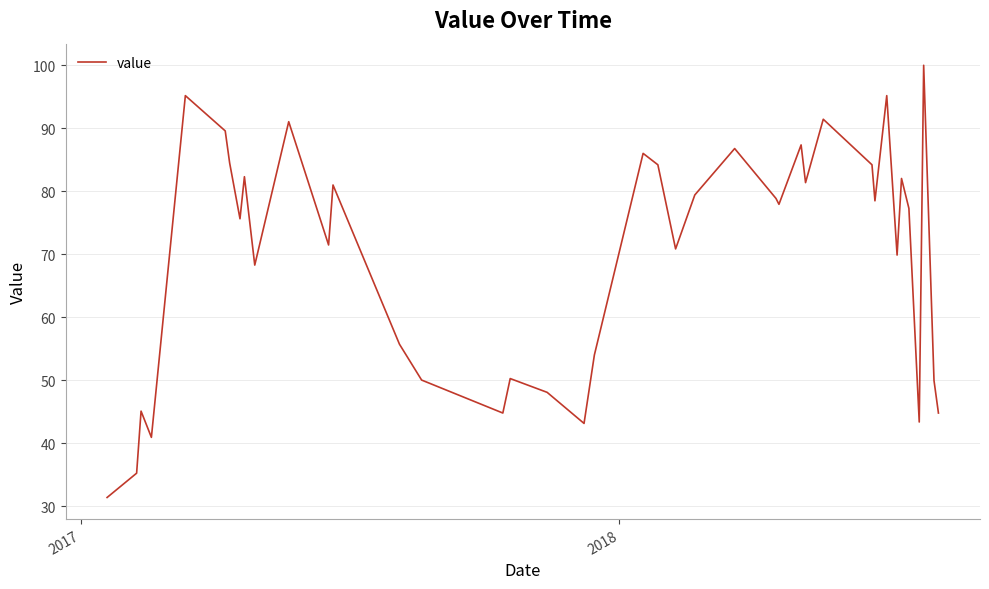

What is the maximum value shown in the chart?

100.0